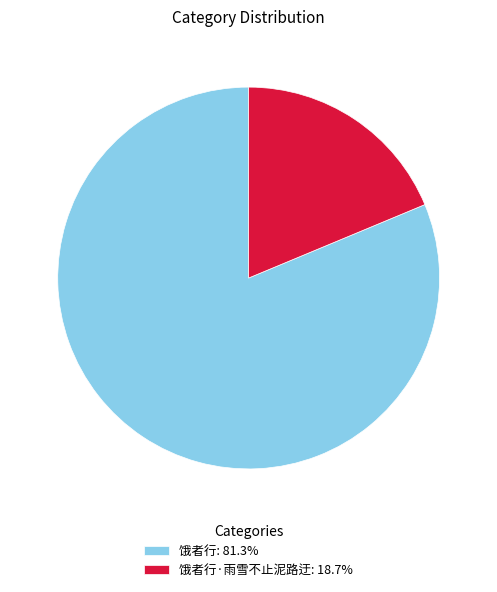

What is the ratio of the value at 饿者行: 81.3% to the value at 饿者行·雨雪不止泥路迂: 18.7%?

4.3